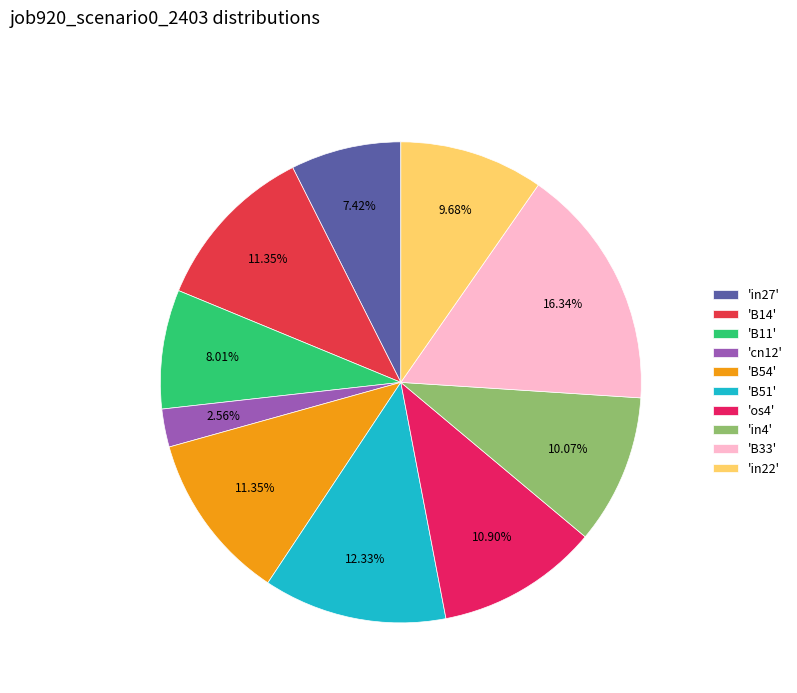

How many slices are in this pie chart?

10